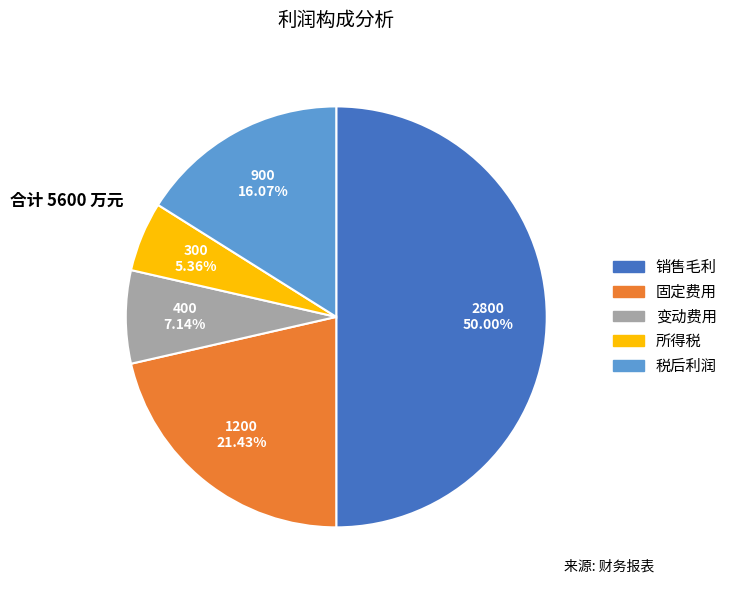

Which category has the smallest portion of the pie?

所得税